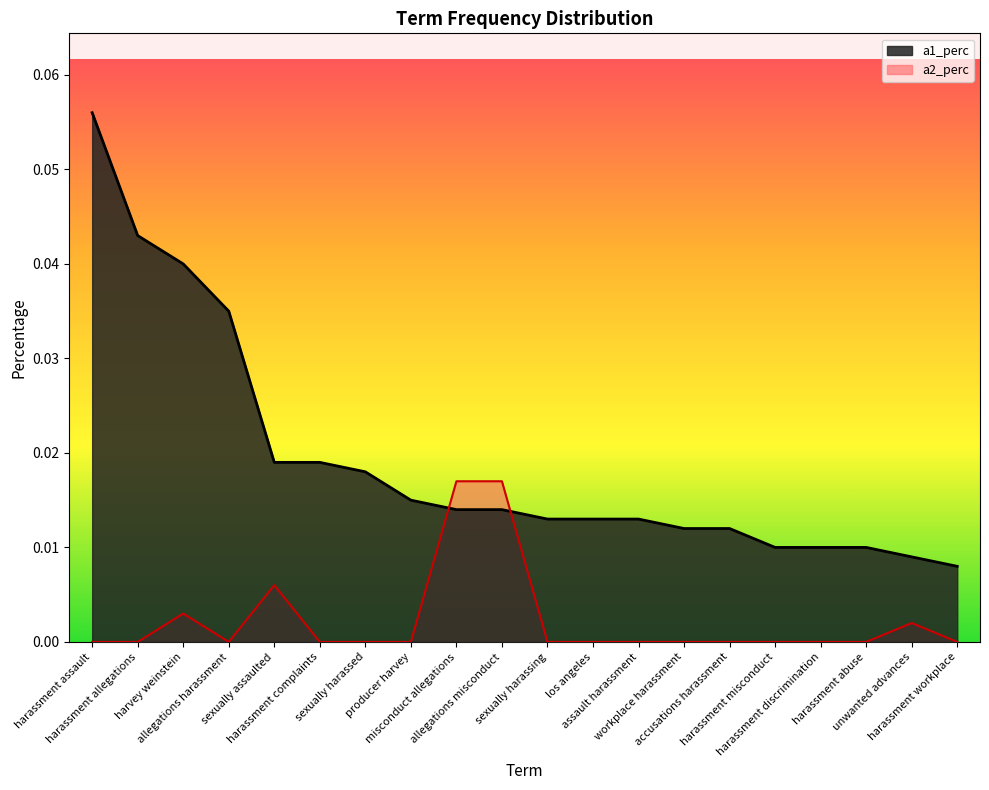

What position from the left is harassment allegations?

2